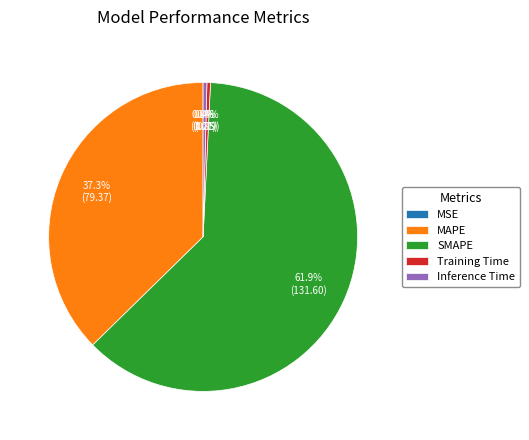

Does Inference Time account for over 50% of the chart?

No